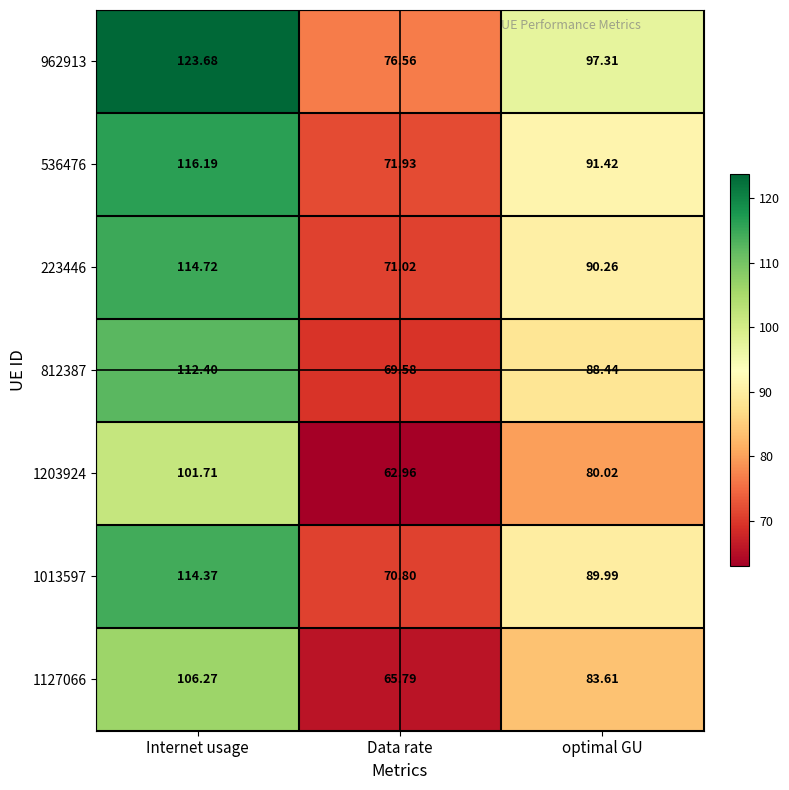

At which category is the sum across all series the highest?

Internet usage